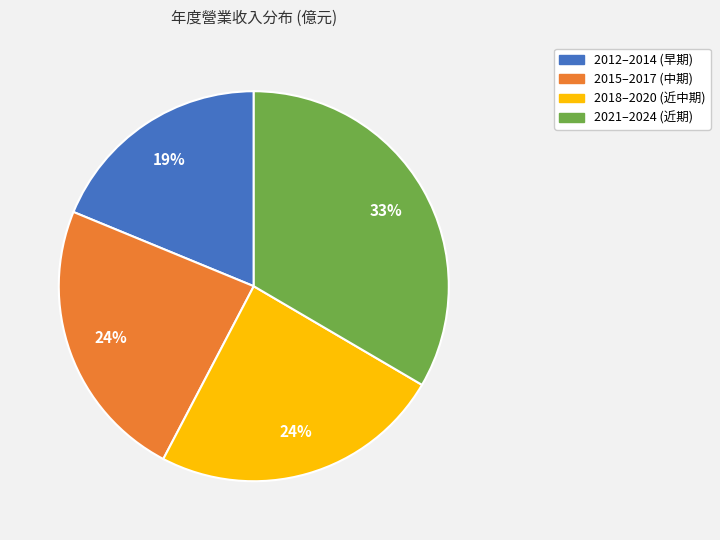

To the nearest percent, what is the average slice percentage?

25%